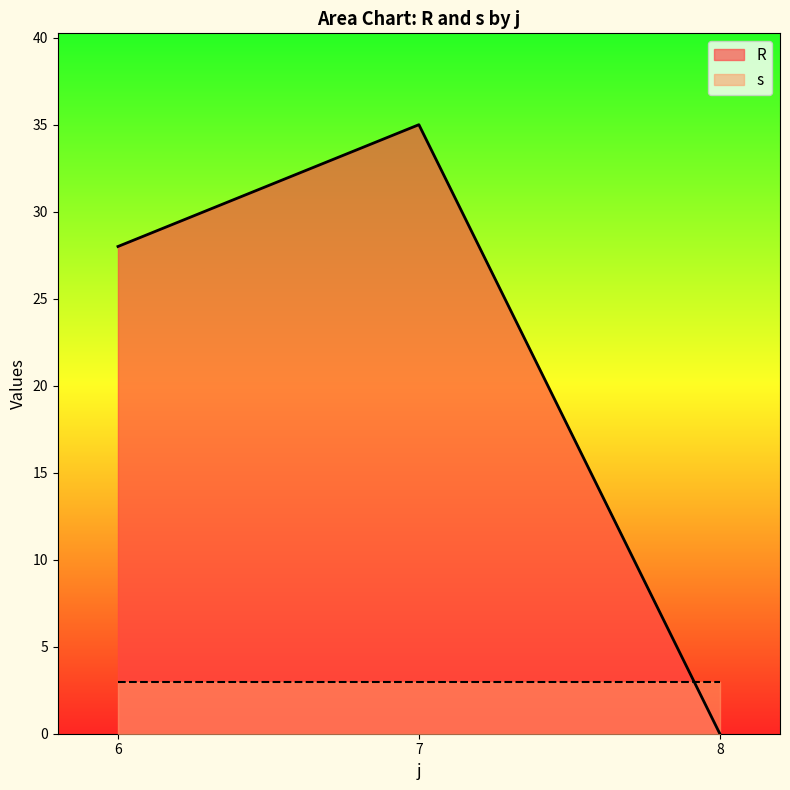

How many positive values does the R series have?

2